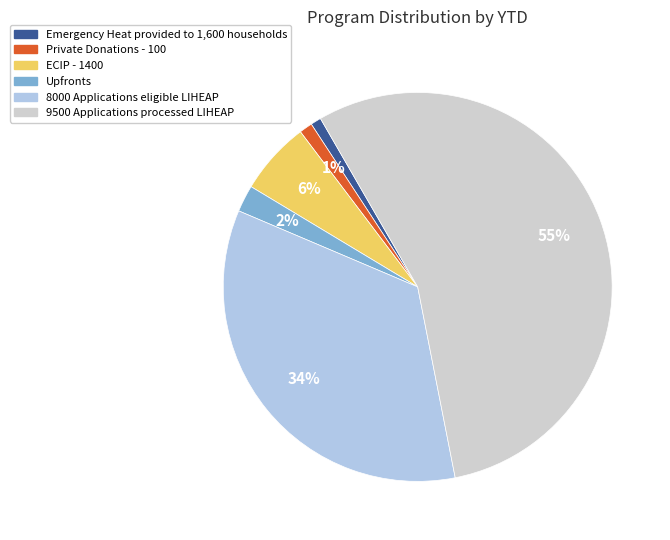

True or false: Private Donations - 100 accounts for 11% of the total.

False